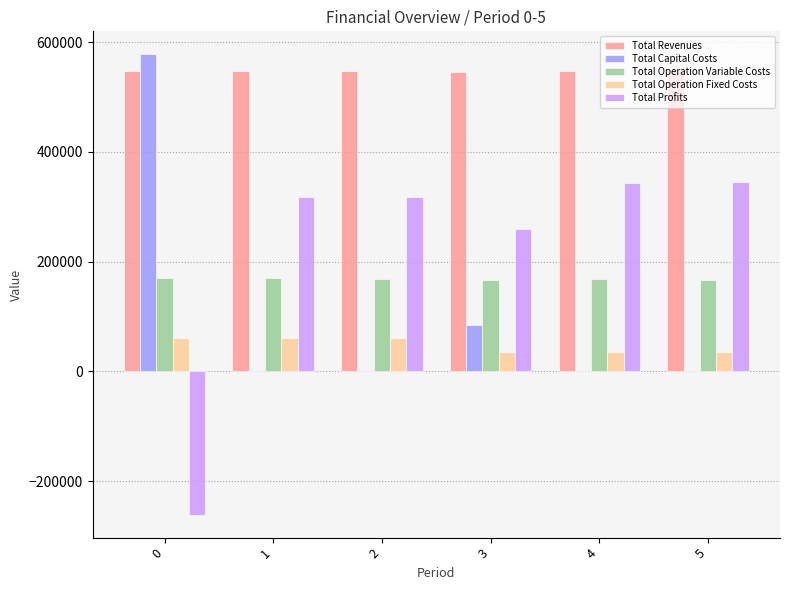

What value does the Total Operation Variable Costs series have at 5?

166936.6